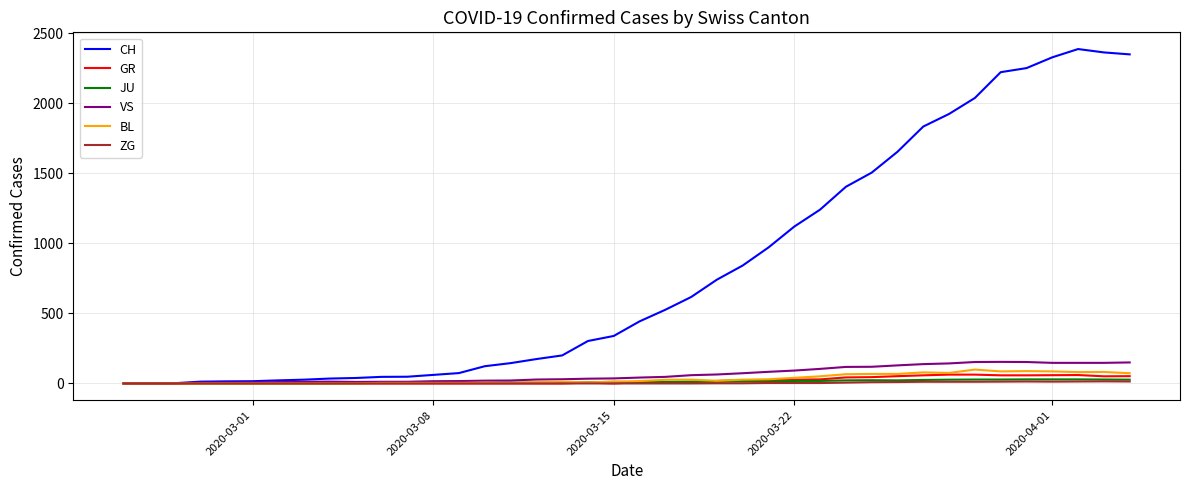

Which series has the largest range (max minus min)?

CH